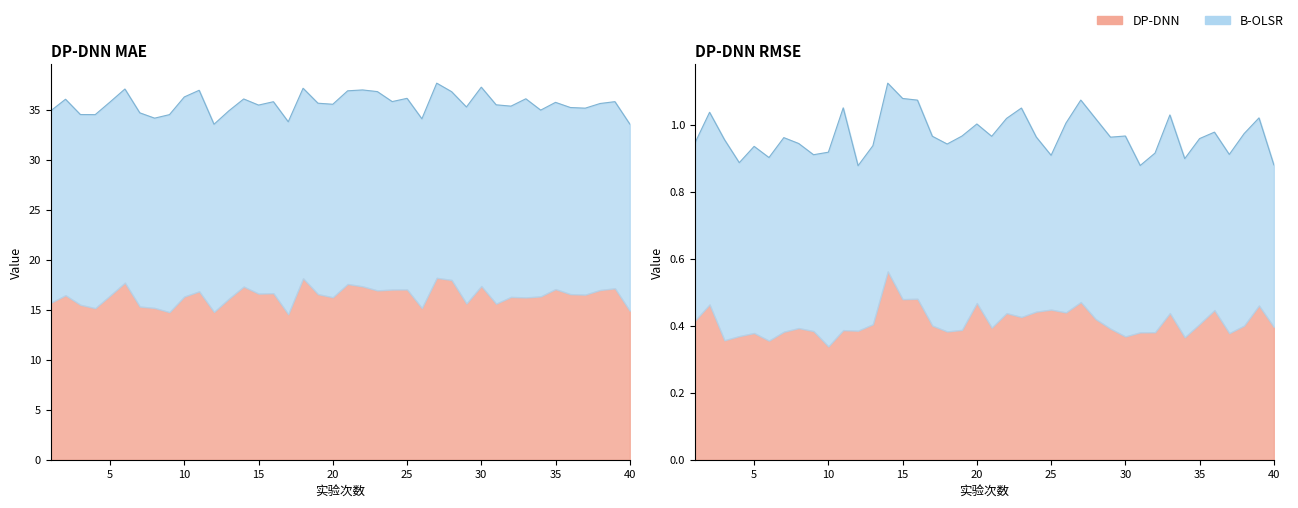

Is it true that B-OLSR (RMSE) equals 0.9 at 35?

False